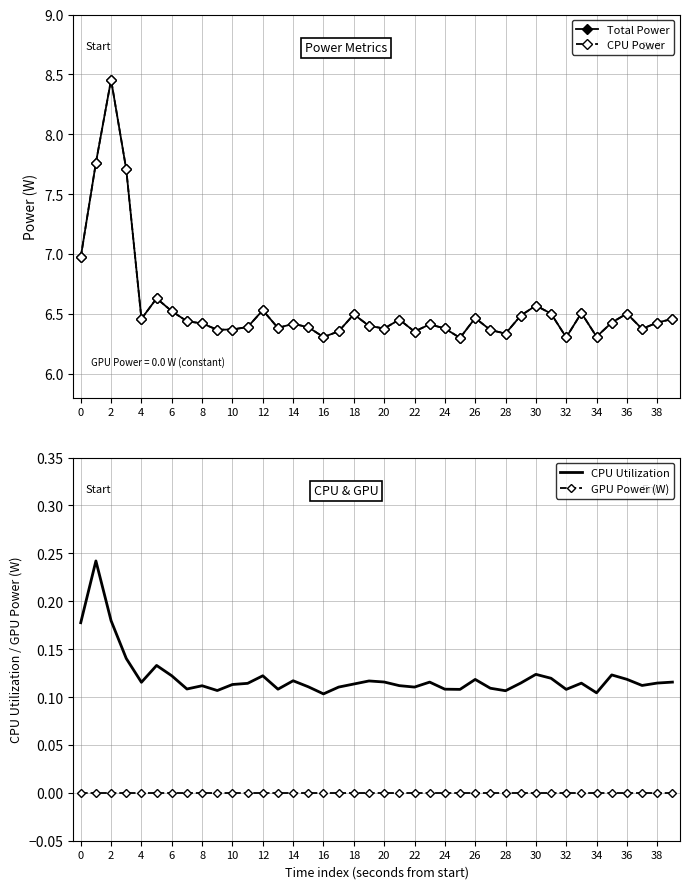

Which series has the largest total across all categories?

Total Power